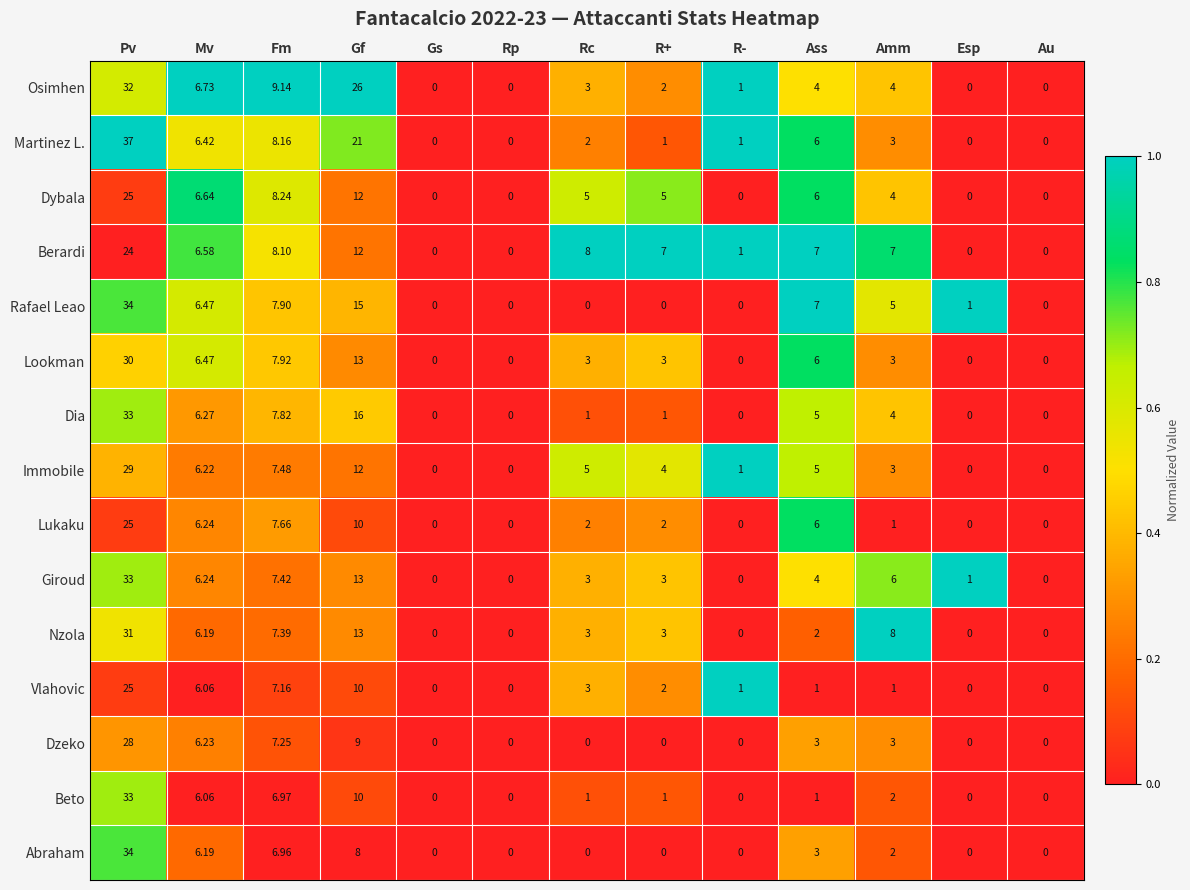

Which series has the largest total across all categories?

Osimhen